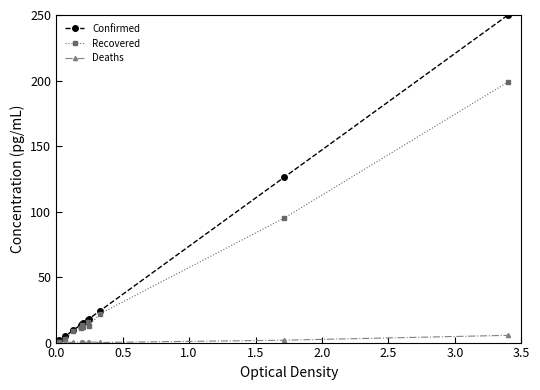

What are all the series names shown in the legend?

Confirmed, Recovered, Deaths